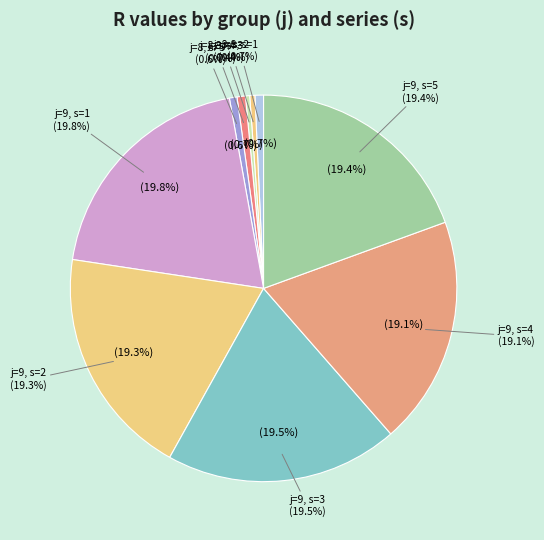

What percentage do j=8, s=1 and j=9, s=4 together represent?

19.8%